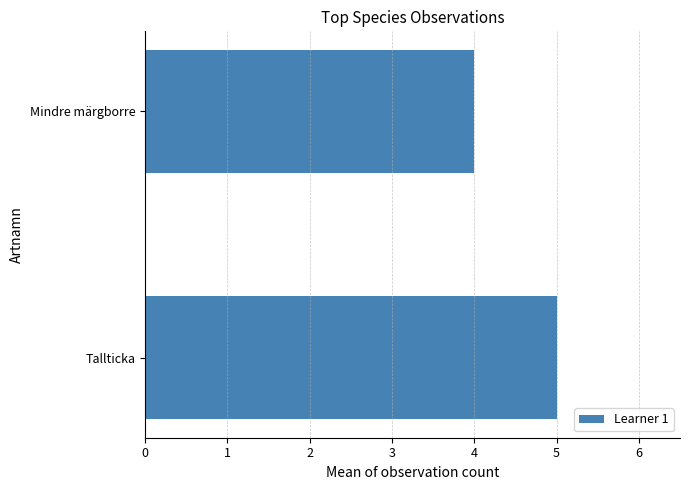

How many data points are less than 5?

1